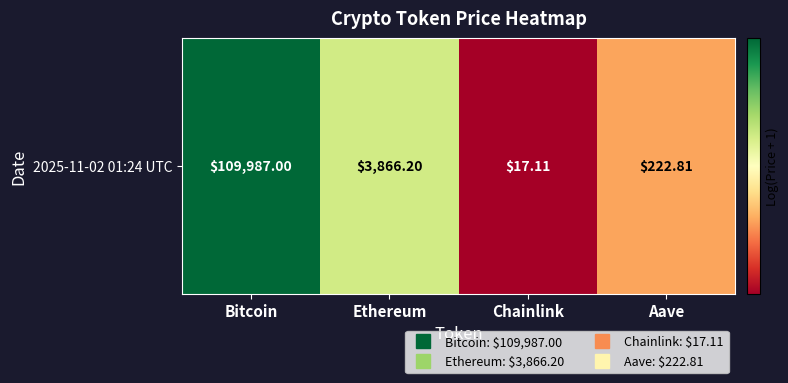

The chart shows a value of 0.6 at Chainlink. True or false?

False